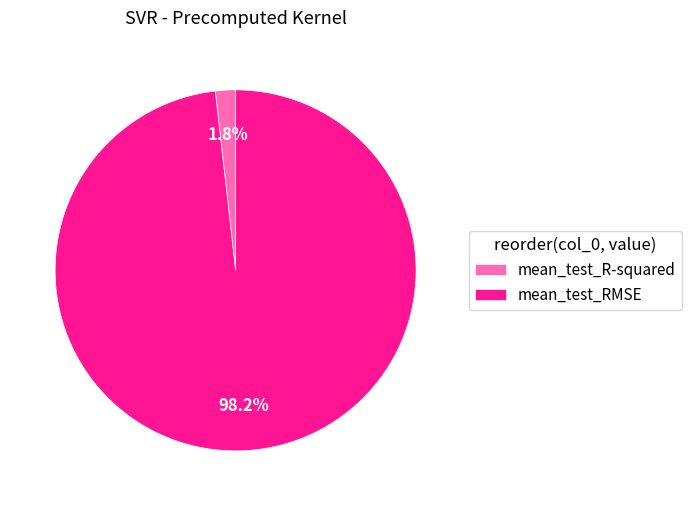

How many slices are in this pie chart?

2